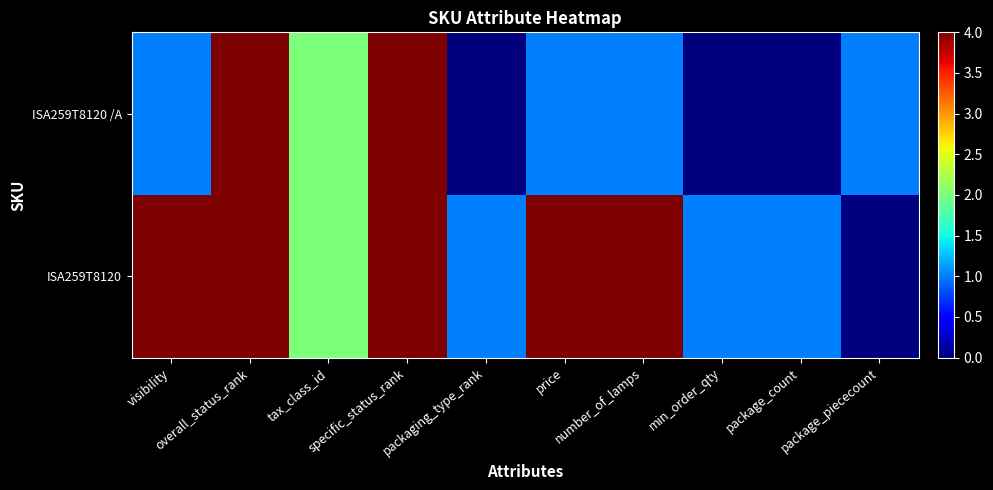

Rank the series by their maximum value, from lowest to highest.

ISA259T8120 /A, ISA259T8120